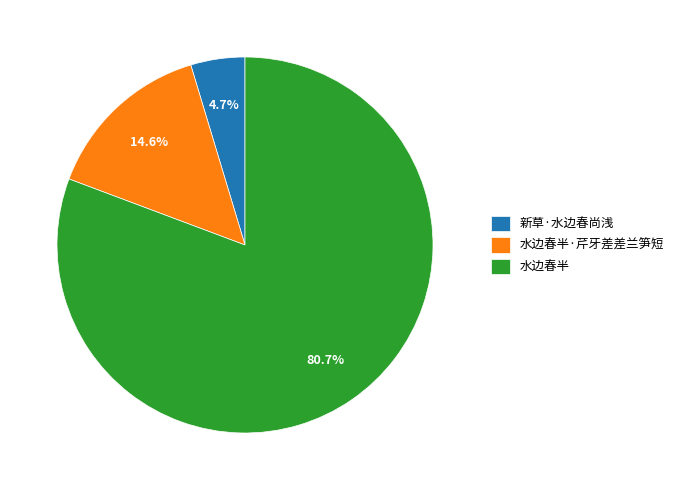

Is the sum of 水边春半·芹牙差差兰笋短 and 新草·水边春尚浅 greater than half?

No